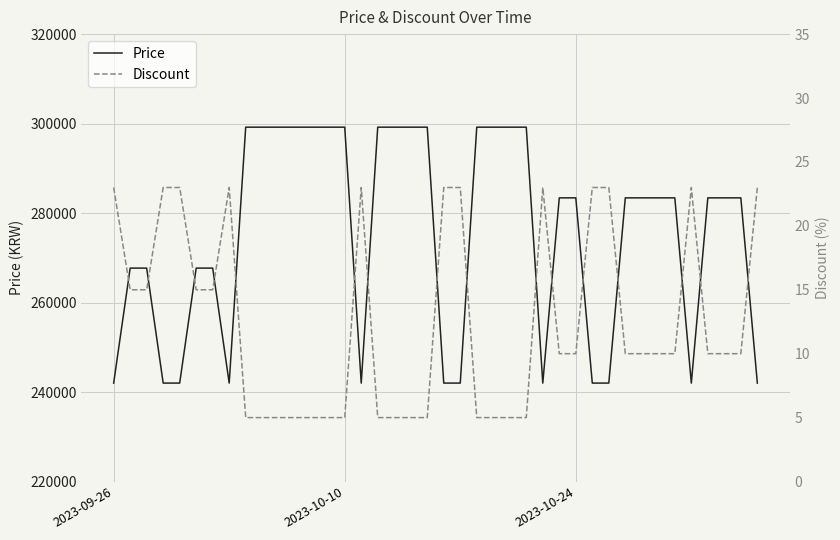

Reading right to left, what are all the values shown in this chart?

Price: 242000	283400	283400	283400	242000	283400	283400	283400	283400	242000	242000	283400	283400	242000	299200	299200	299200	299200	242000	242000	299200	299200	299200	299200	242000	299200	299200	299200	299200	299200	299200	299200	242000	267700	267700	242000	242000	267700	267700	242000
Discount: 23	10	10	10	23	10	10	10	10	23	23	10	10	23	5	5	5	5	23	23	5	5	5	5	23	5	5	5	5	5	5	5	23	15	15	23	23	15	15	23